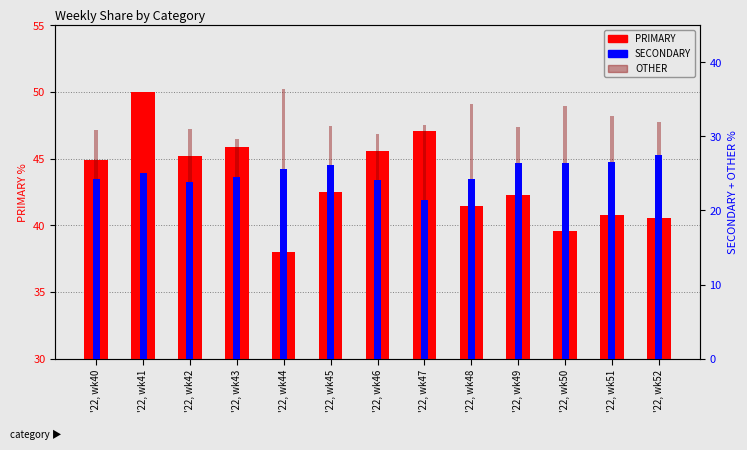

What is the value of the OTHER bar at the 1st from the left?

30.9